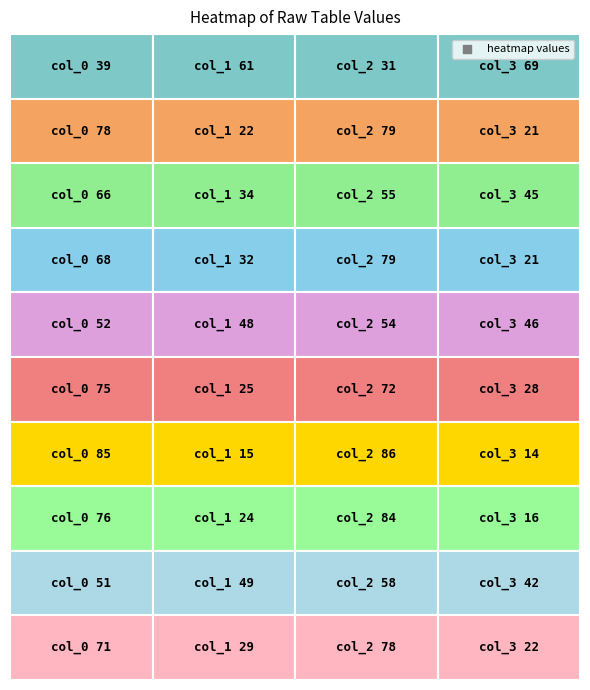

What is the difference between the maximum and second lowest values in the row6 series?

71